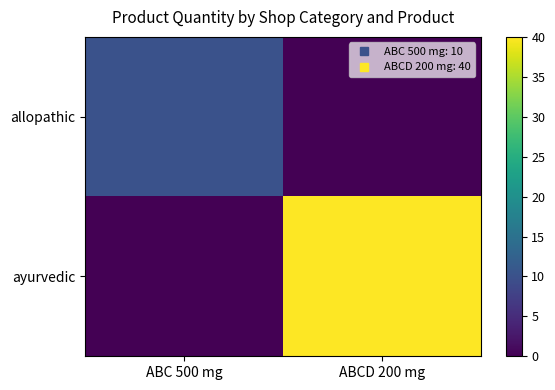

At ABC 500 mg, list the series in order from smallest to largest.

ayurvedic, allopathic